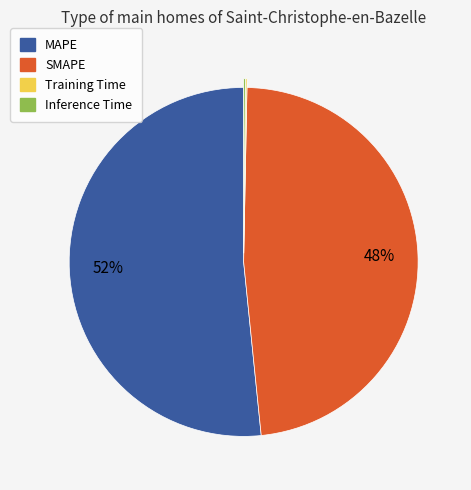

Which category has the biggest portion of the pie?

MAPE